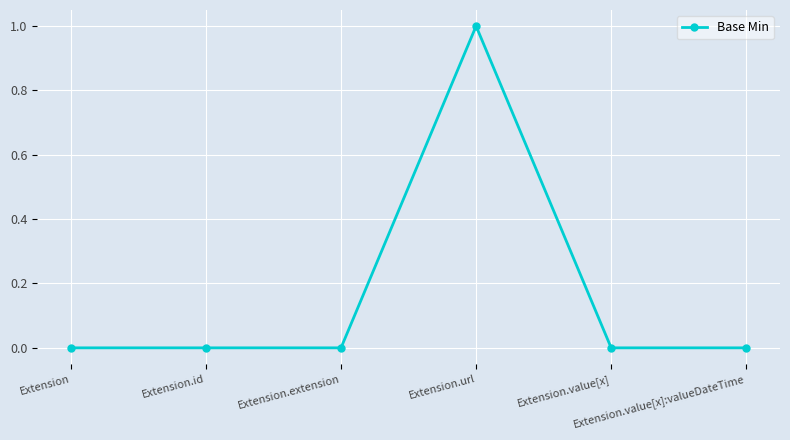

True or false: there are more than 2 points higher than both neighbors.

False